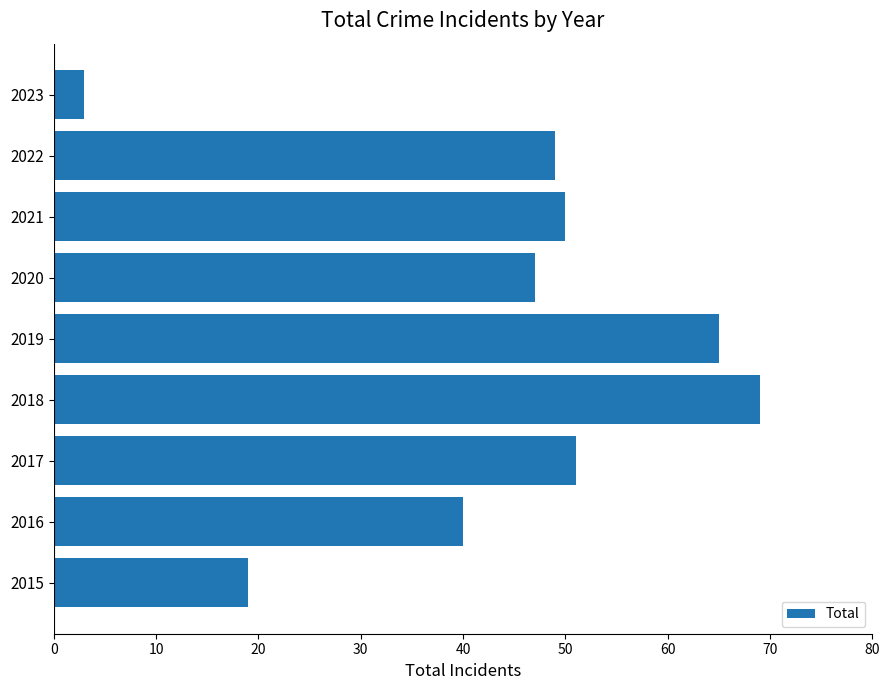

Rank the categories by value from lowest to highest.

2023, 2015, 2016, 2020, 2022, 2021, 2017, 2019, 2018